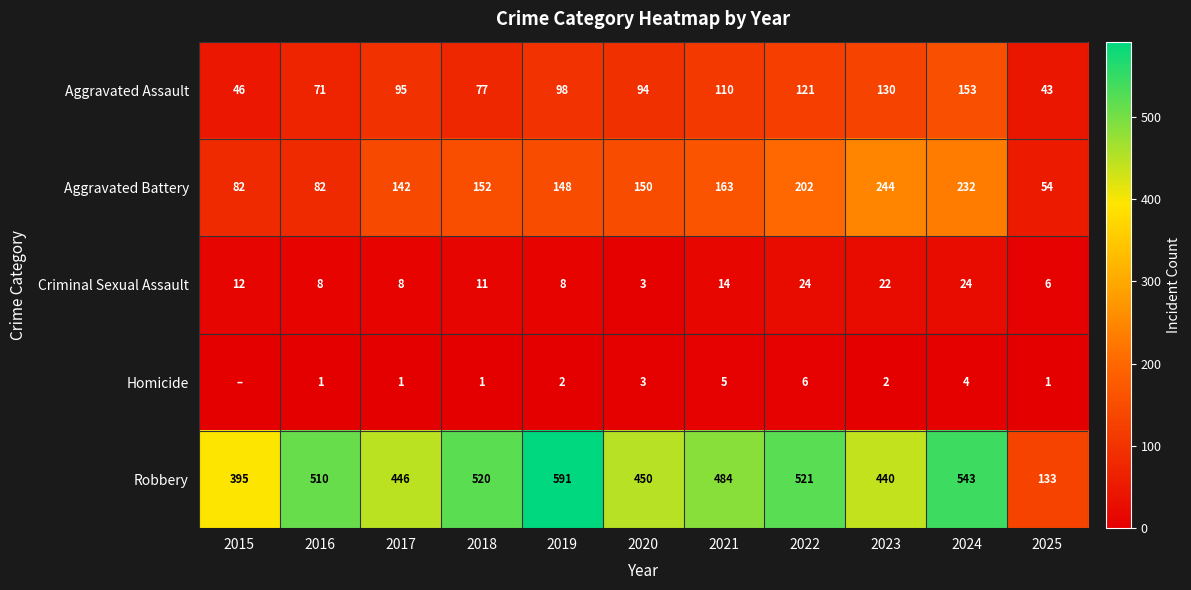

At which category is the sum across all series the highest?

2024